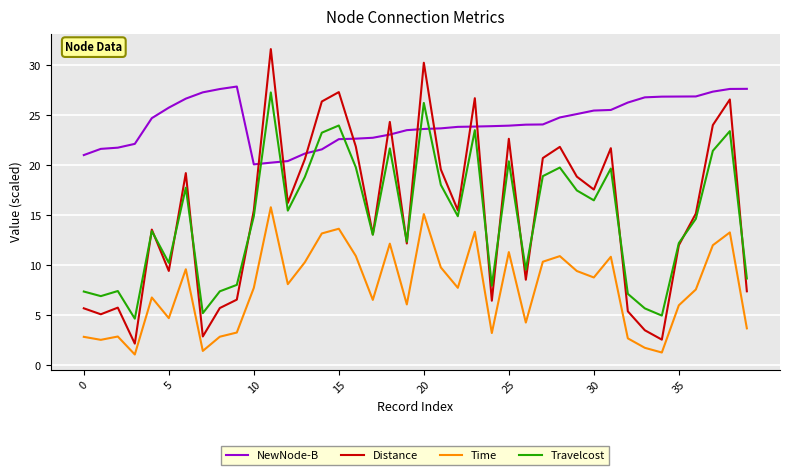

How many lines are shown in the chart?

4